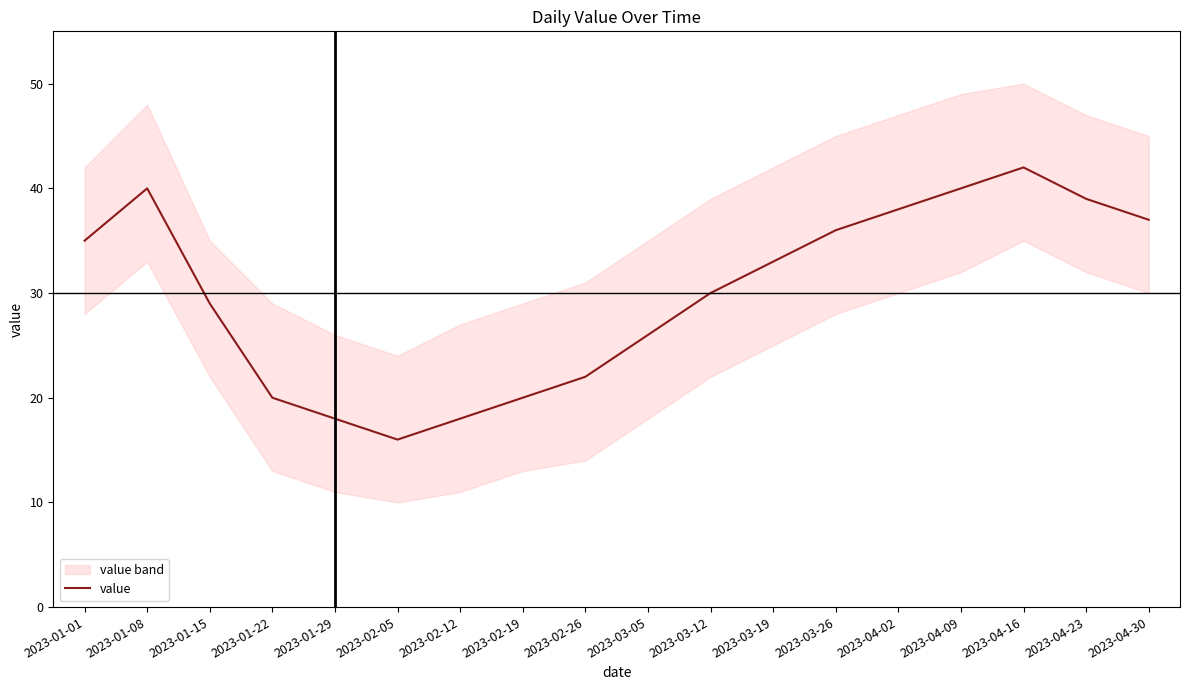

Rank the categories by value from highest to lowest.

2023-04-16, 2023-01-08, 2023-04-09, 2023-04-23, 2023-04-02, 2023-04-30, 2023-03-26, 2023-01-01, 2023-03-19, 2023-03-12, 2023-01-15, 2023-03-05, 2023-02-26, 2023-01-22, 2023-02-19, 2023-01-29, 2023-02-12, 2023-02-05